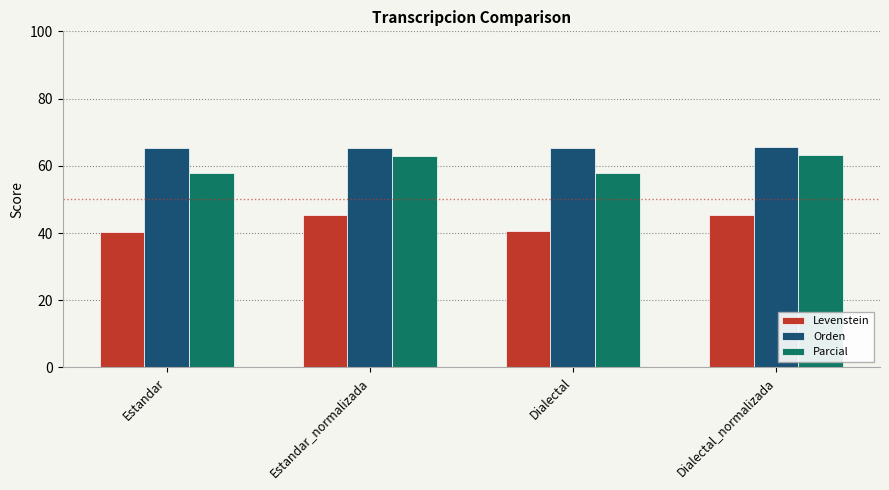

What is the value of the Parcial bar at the 4th from the left?

63.1